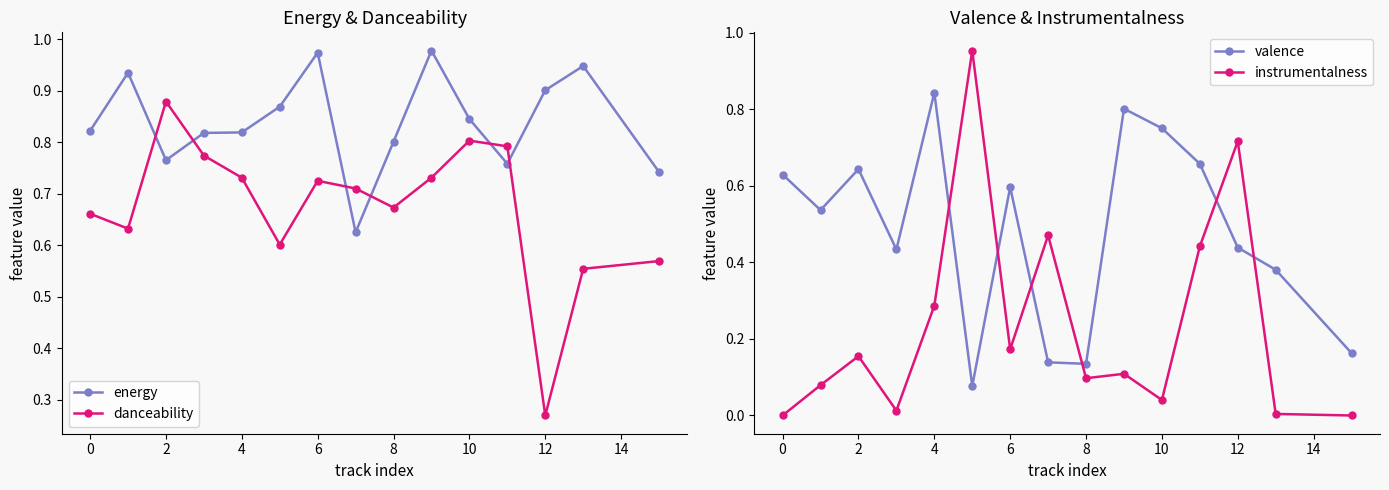

True or false: danceability and energy cross at least once.

True